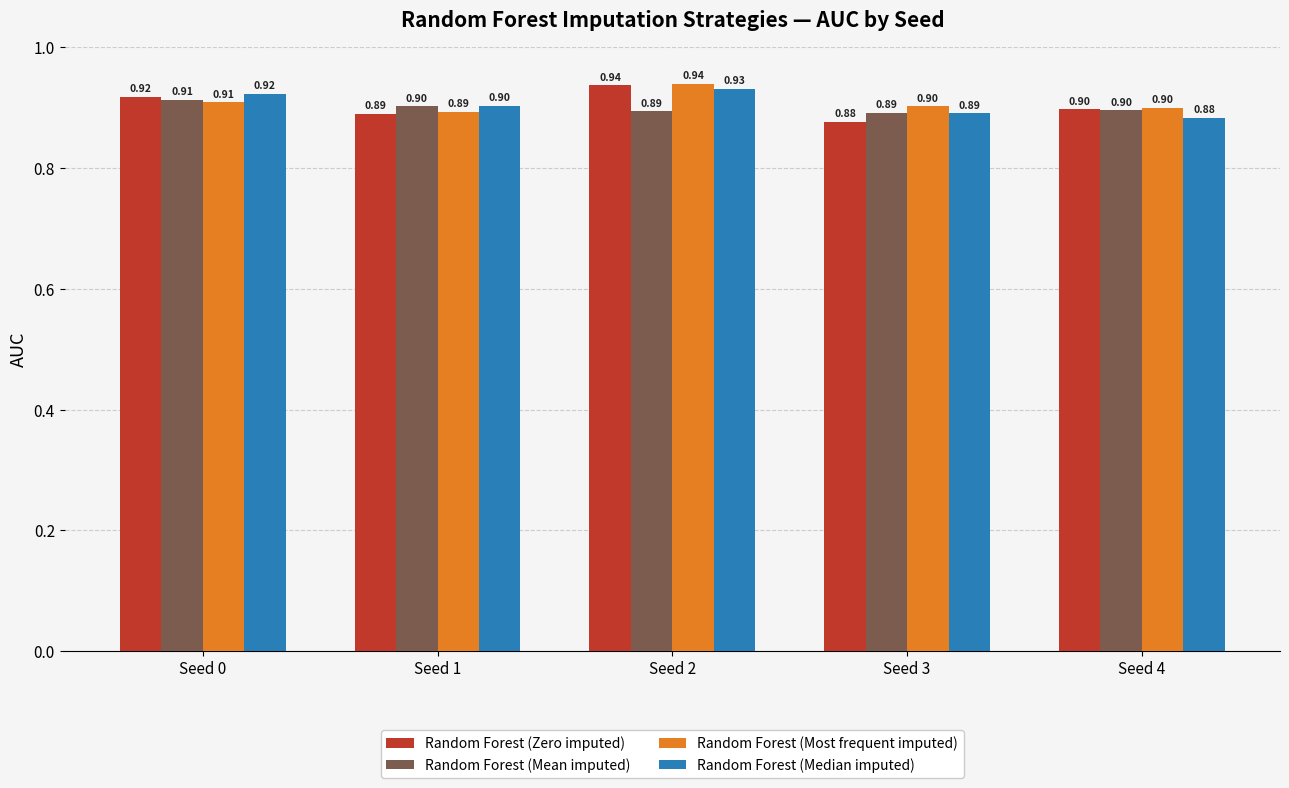

What is the sum of the Random Forest (Mean imputed) values at Seed 3 and Seed 4?

1.8